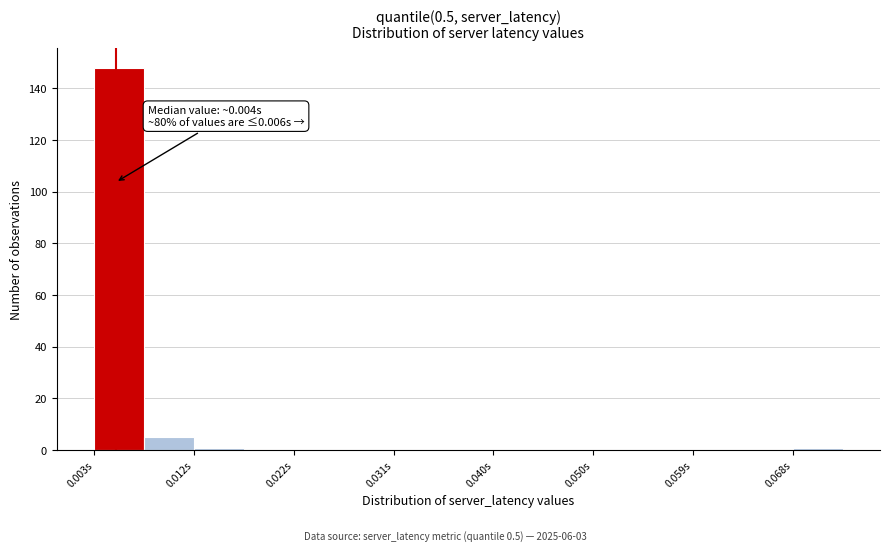

Over which range of the x-axis is the bar tallest?

0.003 to 0.008